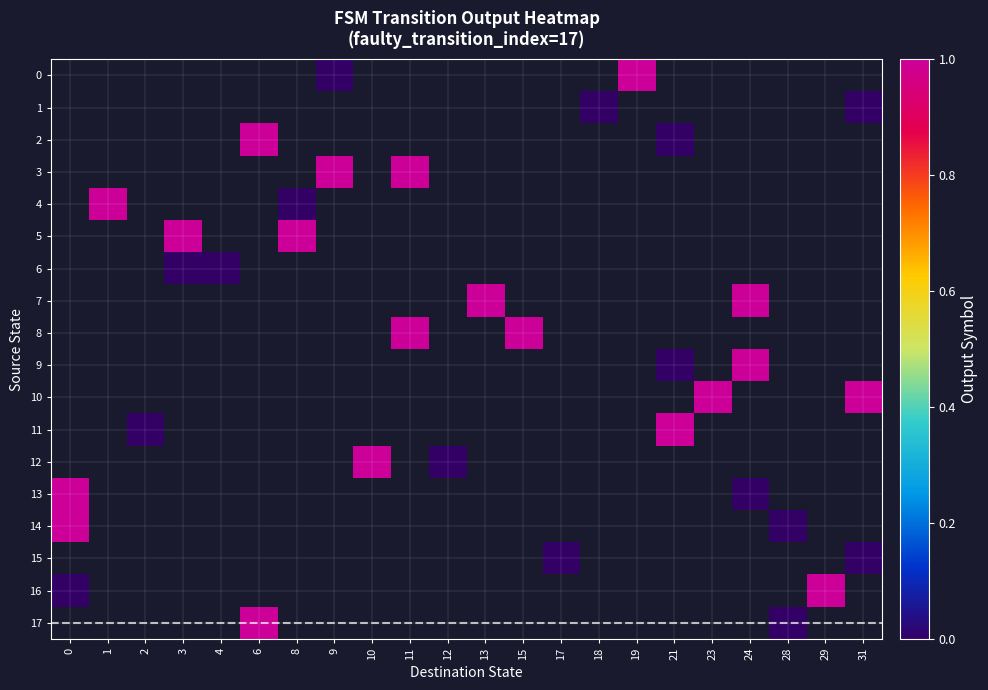

At which category does the chart reach its minimum across all series?

9